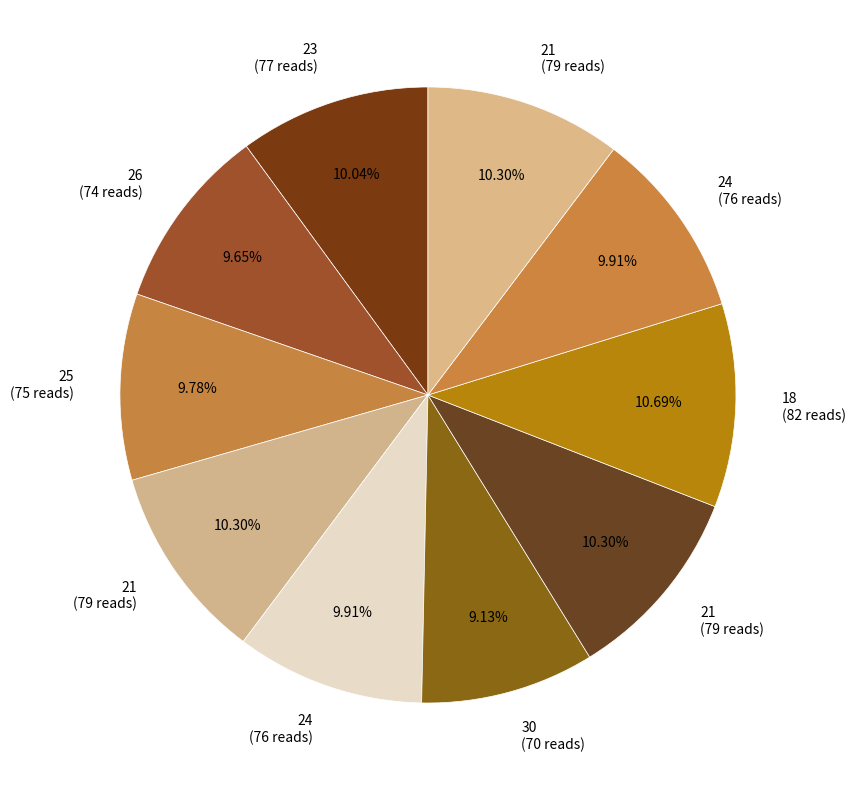

Rank the categories by value from highest to lowest.

18, 21, 21, 21, 23, 24, 24, 25, 26, 30